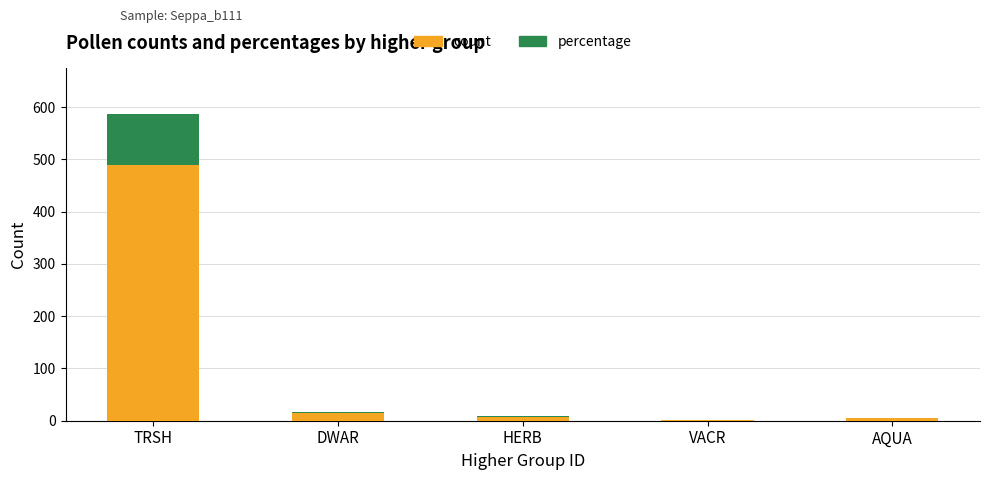

At which category is the sum across all series the highest?

TRSH